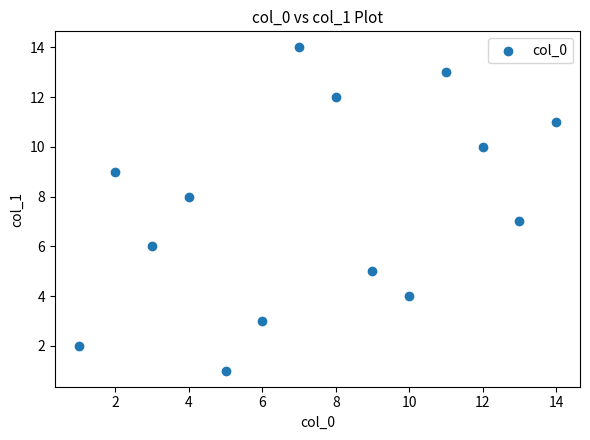

What is the range of X values (max minus min)?

13